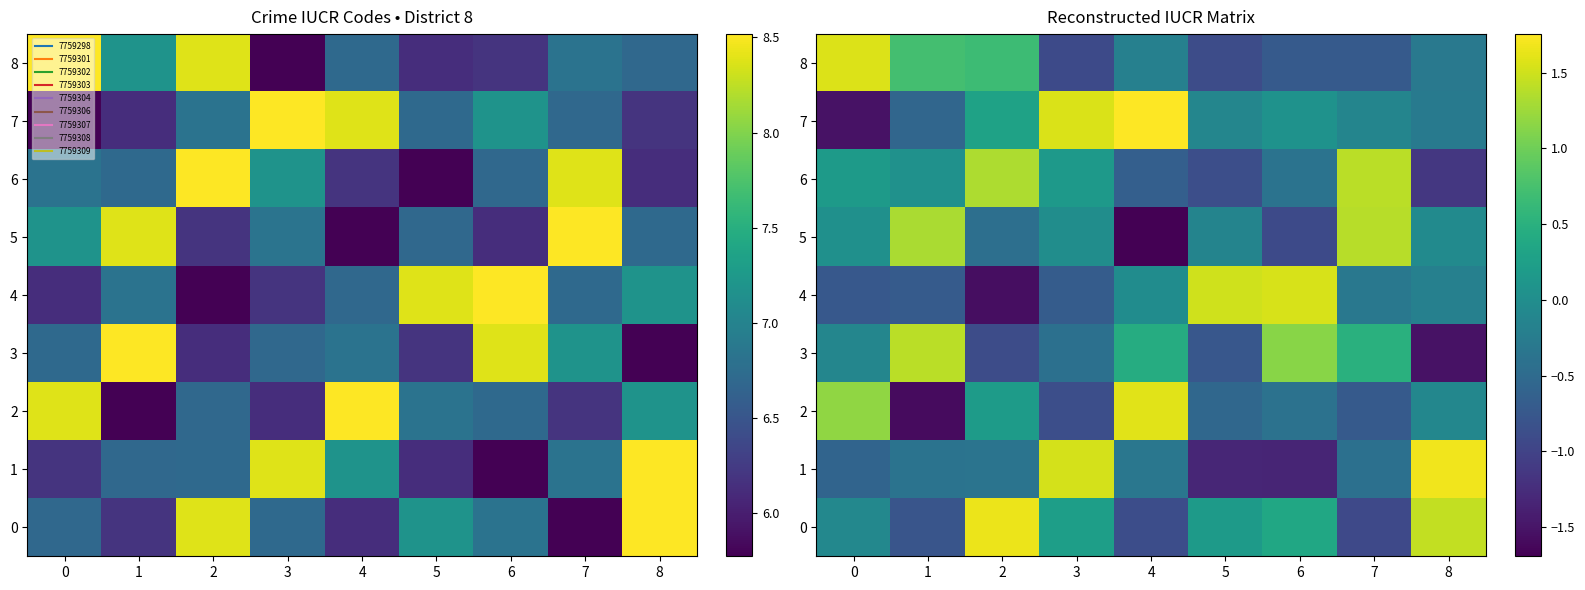

How many values in 6 are below zero?

4